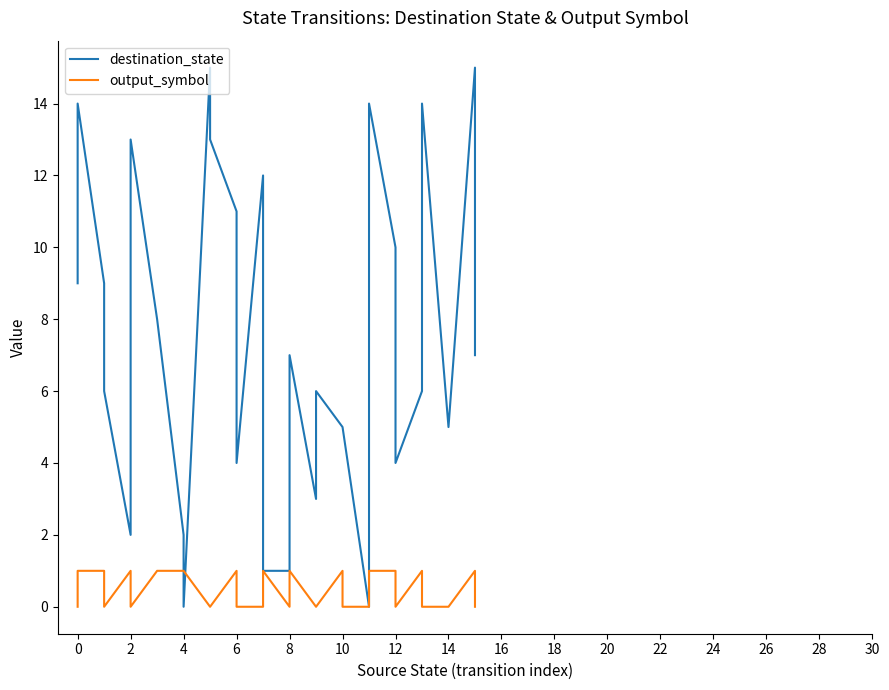

How many interior local peaks does the output_symbol series have?

7